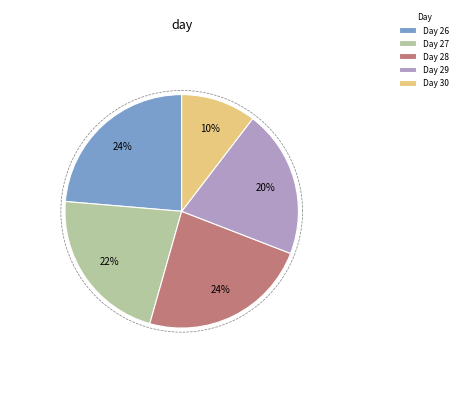

Combined, what portion of the pie is 30 and 26?

34.1%